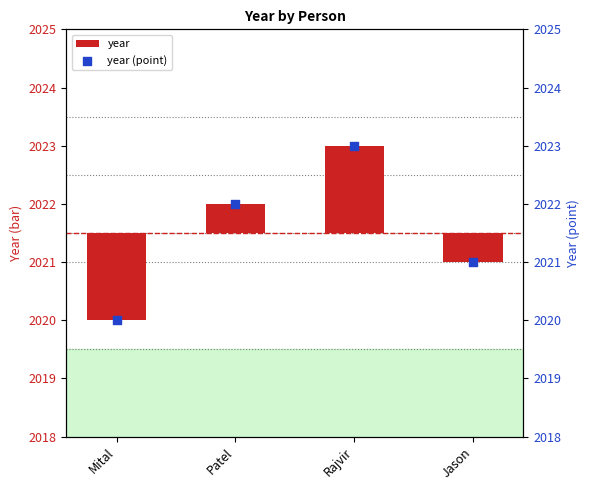

What are all the series names shown in the legend?

year, year (point)